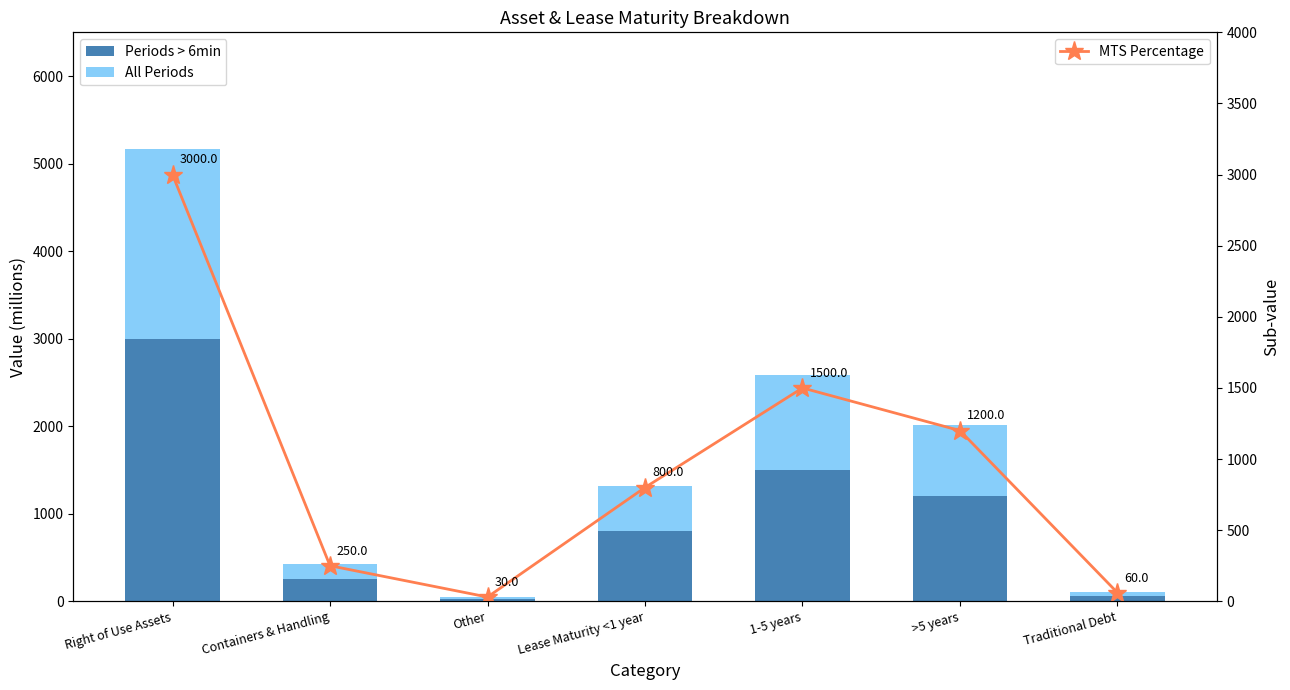

What is the difference between the second highest and second lowest values in the Periods > 6min series?

1440.0